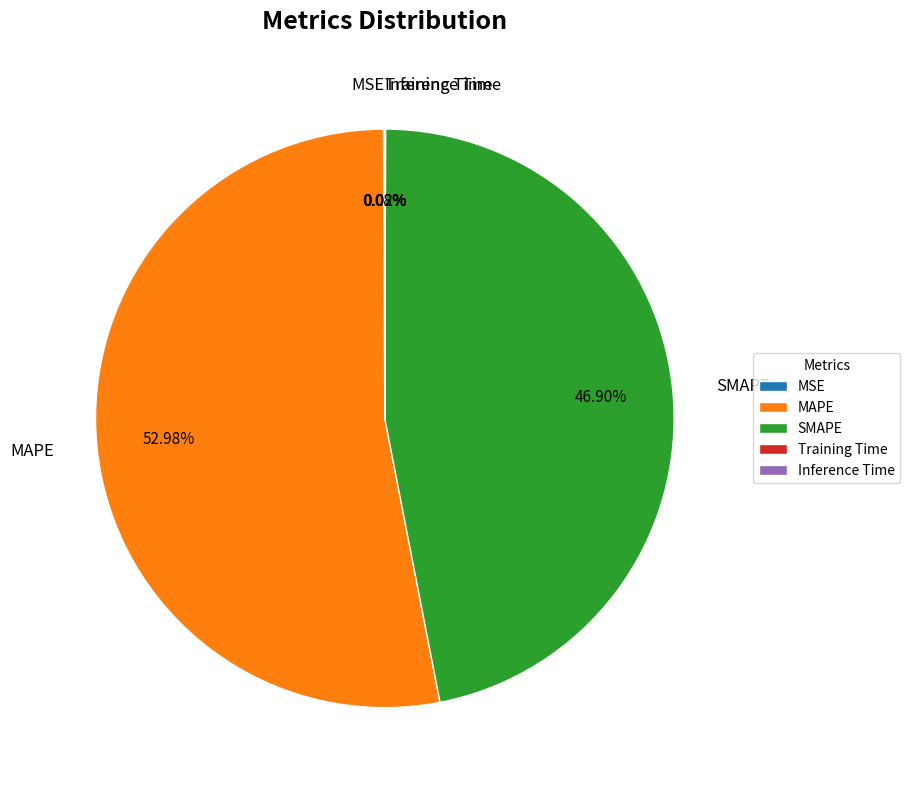

Which category has the biggest portion of the pie?

MAPE